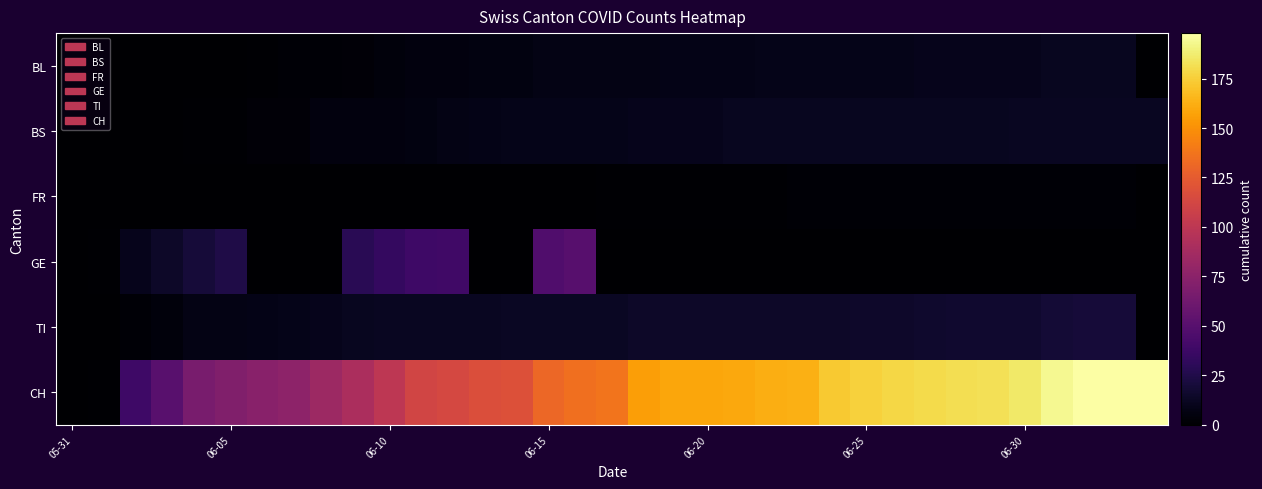

What is the maximum value shown in the chart?

198